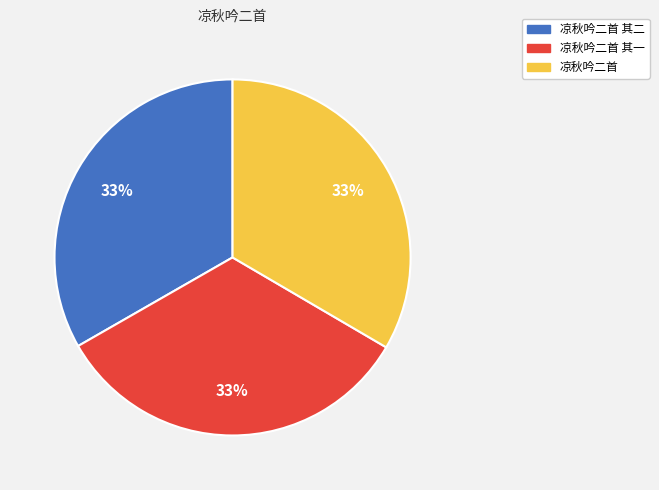

Does 凉秋吟二首 其二 account for over 50% of the chart?

No